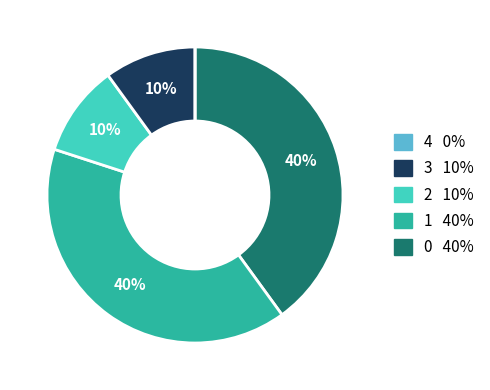

To the nearest percent, what is the average slice percentage?

20%